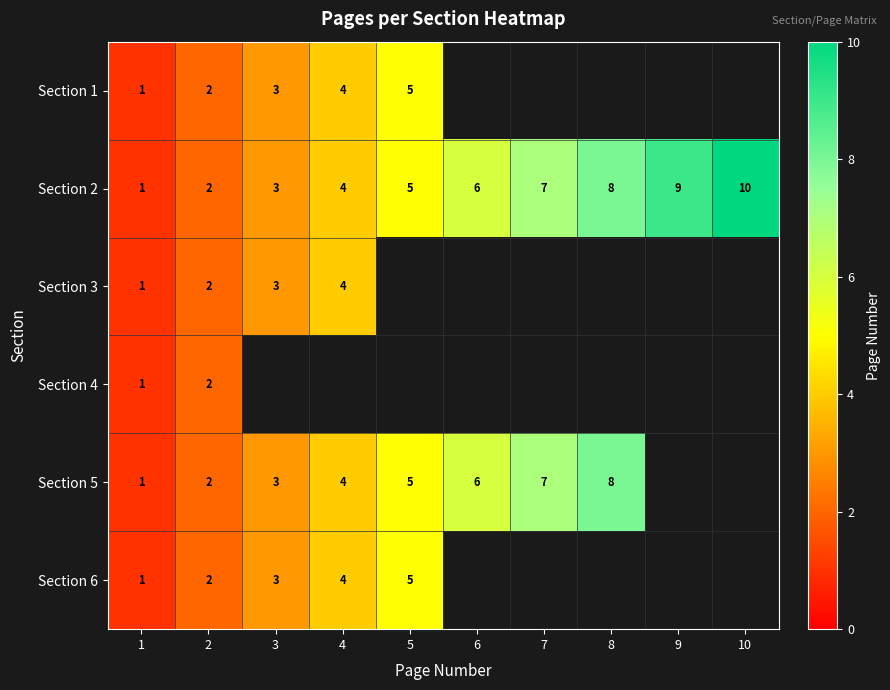

How many data points does each series have?

10